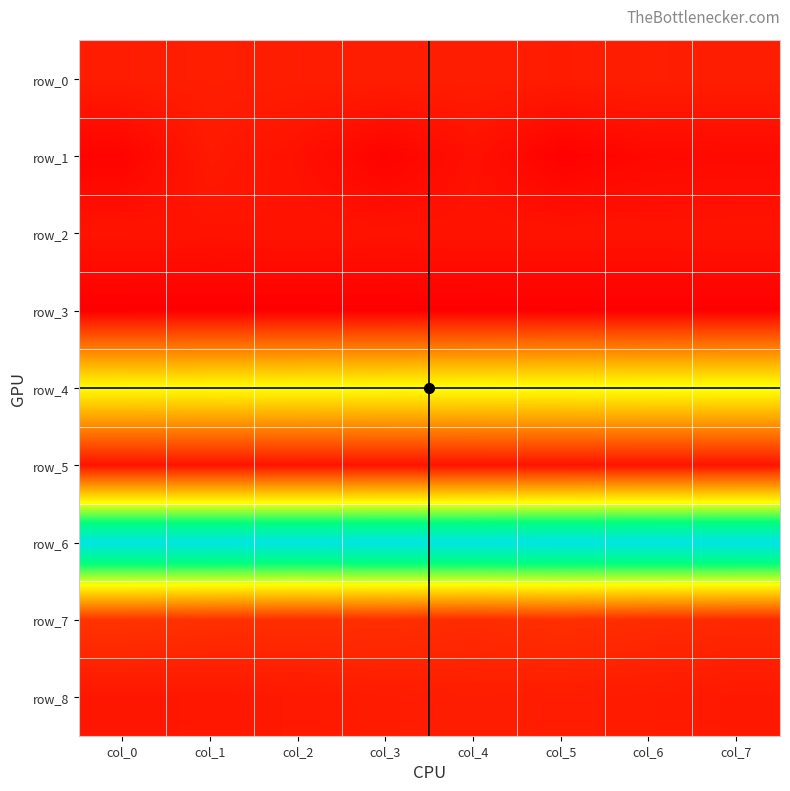

Read the row_0 value at col_5.

0.1